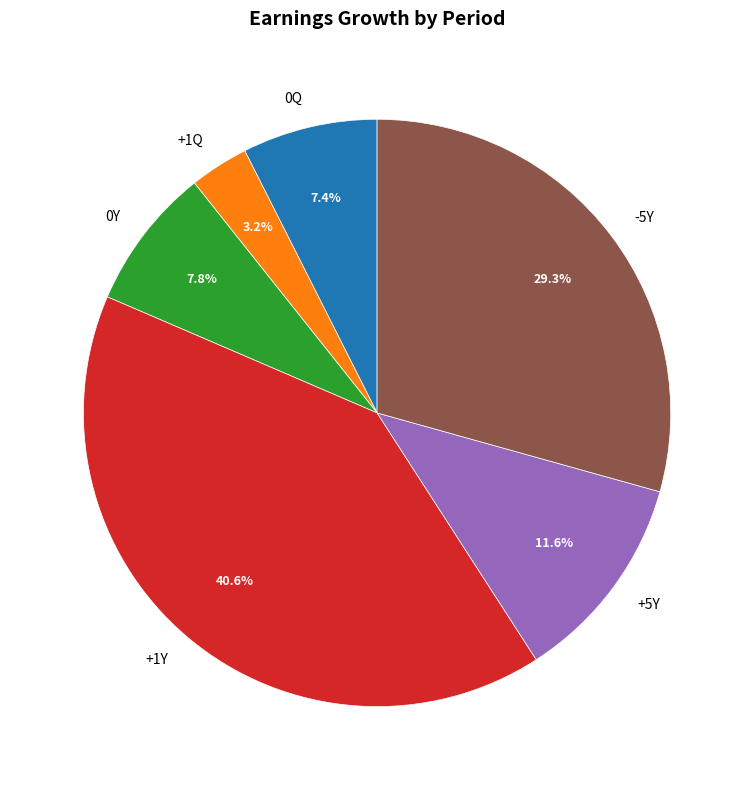

Count the number of slices in the pie.

6